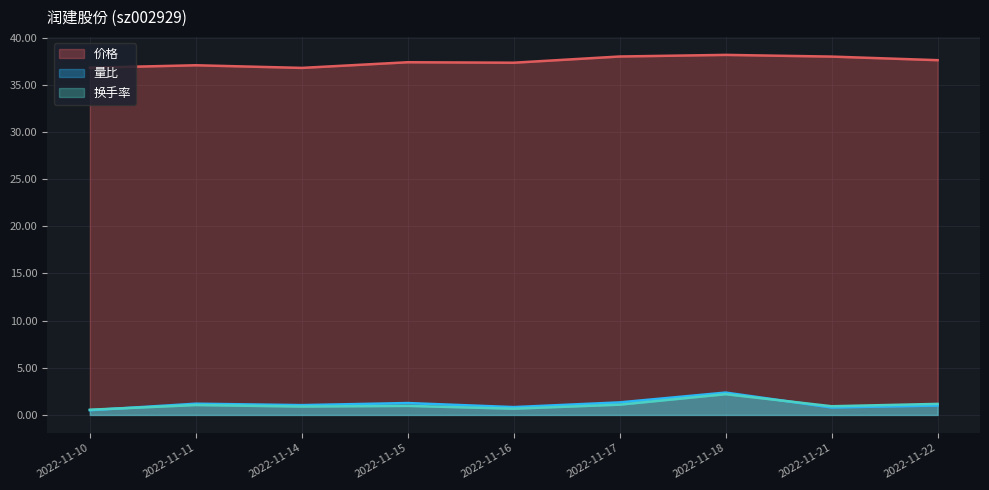

List the labels in order of 量比 value, largest first.

2022-11-18, 2022-11-17, 2022-11-15, 2022-11-11, 2022-11-14, 2022-11-22, 2022-11-16, 2022-11-21, 2022-11-10